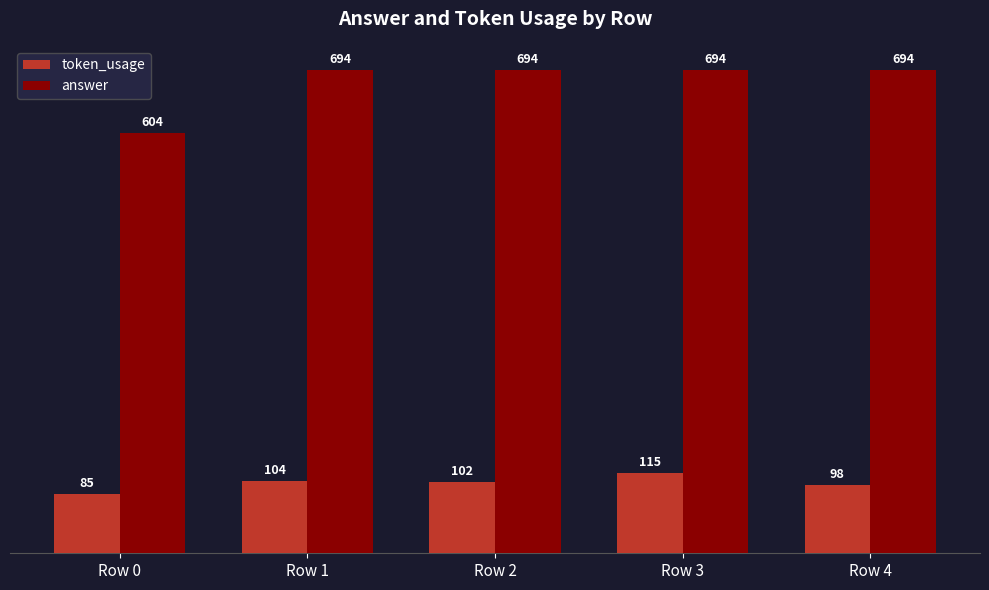

Which series has the largest total across all categories?

answer